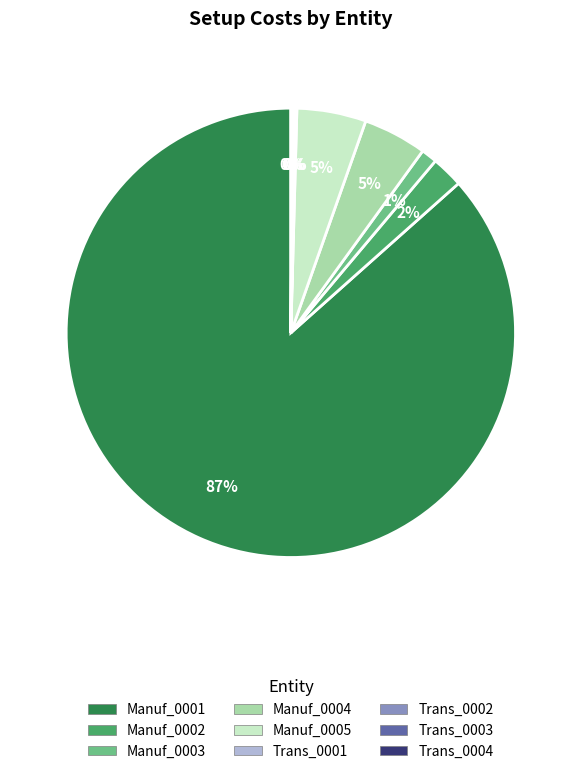

What percentage is the Manuf_0001 slice, to the nearest percent?

87%